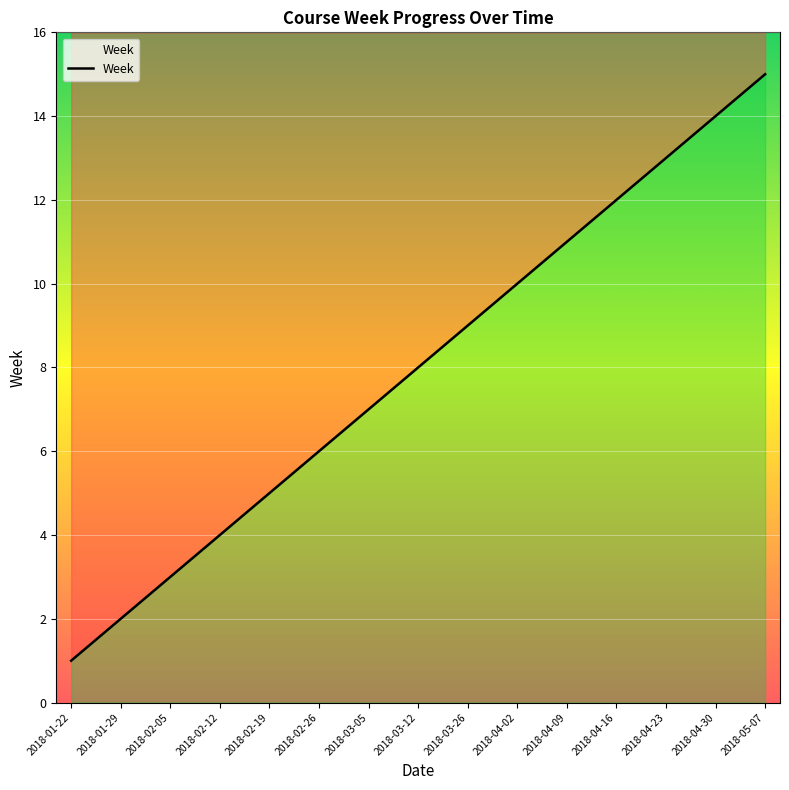

Between 2018-01-29 and 2018-02-26, which is larger?

2018-02-26